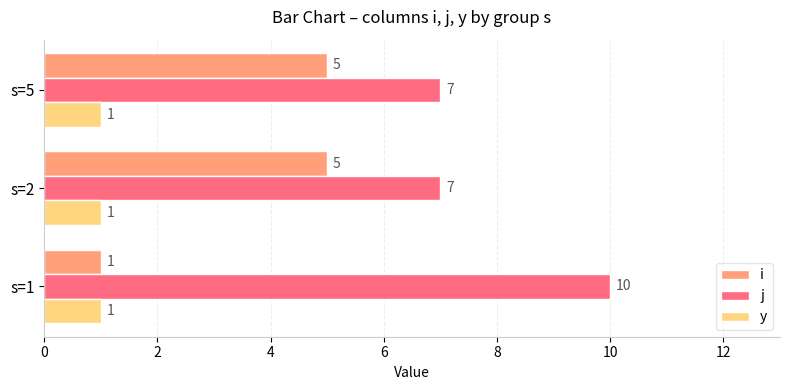

At how many categories does at least one series exceed 2?

3